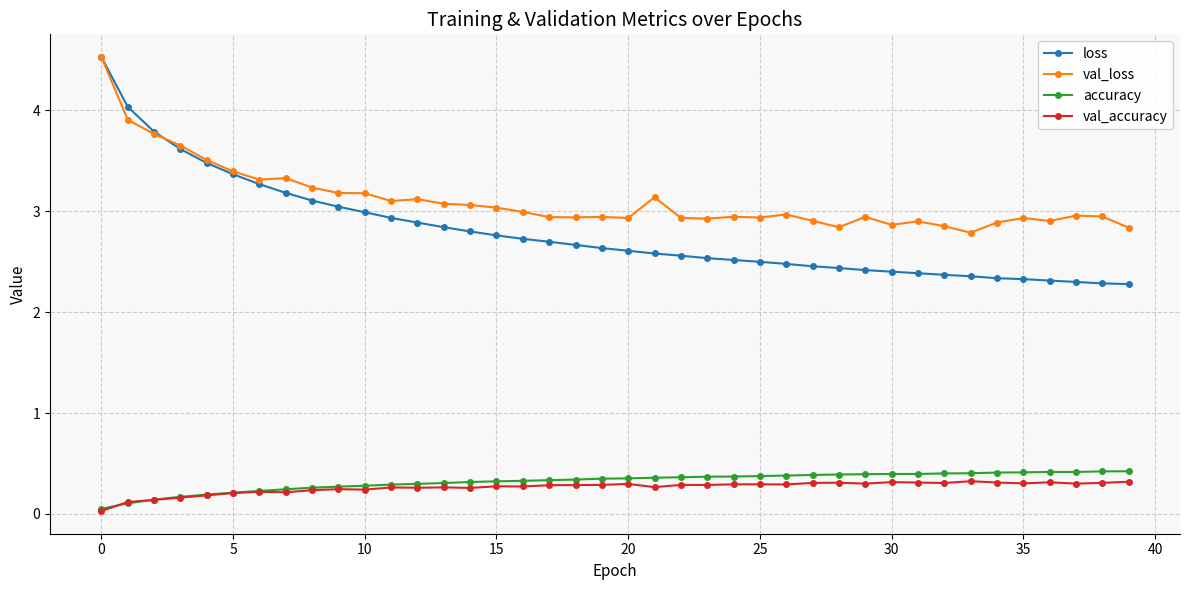

True or false: accuracy has more than 0 interior local peaks.

True